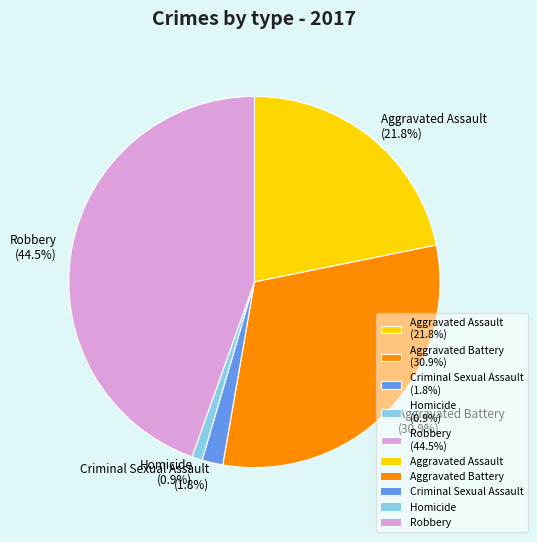

Which category has the biggest portion of the pie?

Robbery